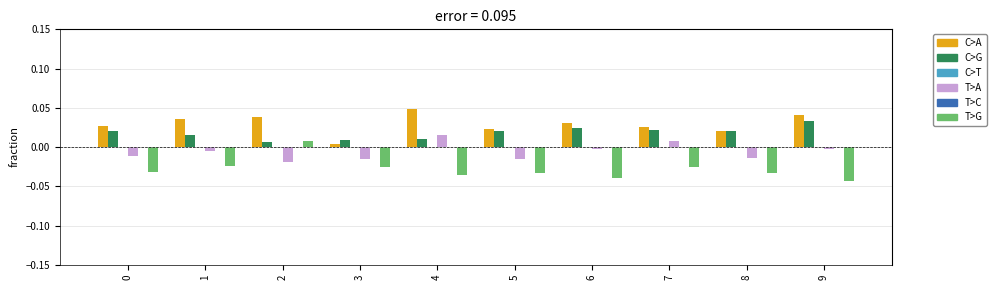

True or false: T>C has a value of 0.0 at 0.

True